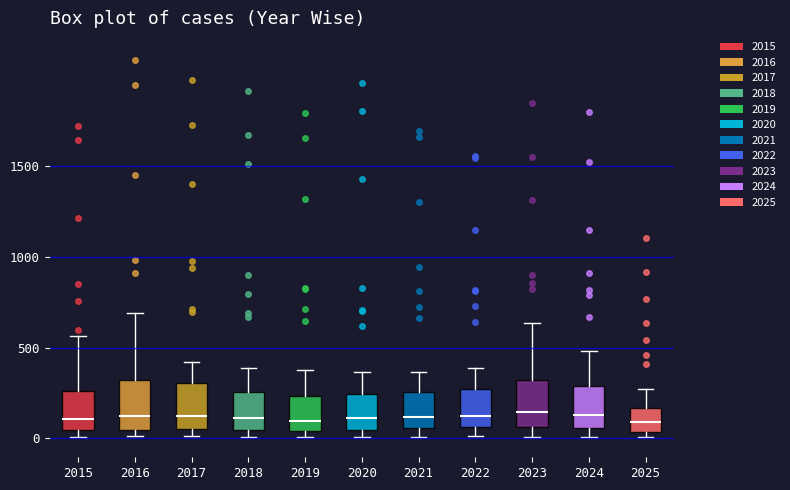

Reading left to right, read every box against the y-axis: the position of its median line, the range the box covers, and the ends of its whiskers. The values are not printed on the chart, so give them approximately, as read against the axis.

2015: median 100, box 50 to 250, whiskers 0 to 550
2016: median 150, box 50 to 300, whiskers 0 to 700
2017: median 100, box 50 to 300, whiskers 0 to 400
2018: median 100, box 50 to 250, whiskers 0 to 400
2019: median 100, box 50 to 250, whiskers 0 to 400
2020: median 100, box 50 to 250, whiskers 0 to 350
2021: median 100, box 50 to 250, whiskers 0 to 350
2022: median 150, box 50 to 250, whiskers 0 to 400
2023: median 150, box 50 to 300, whiskers 0 to 650
2024: median 150, box 50 to 300, whiskers 0 to 500
2025: median 100, box 50 to 150, whiskers 0 to 250